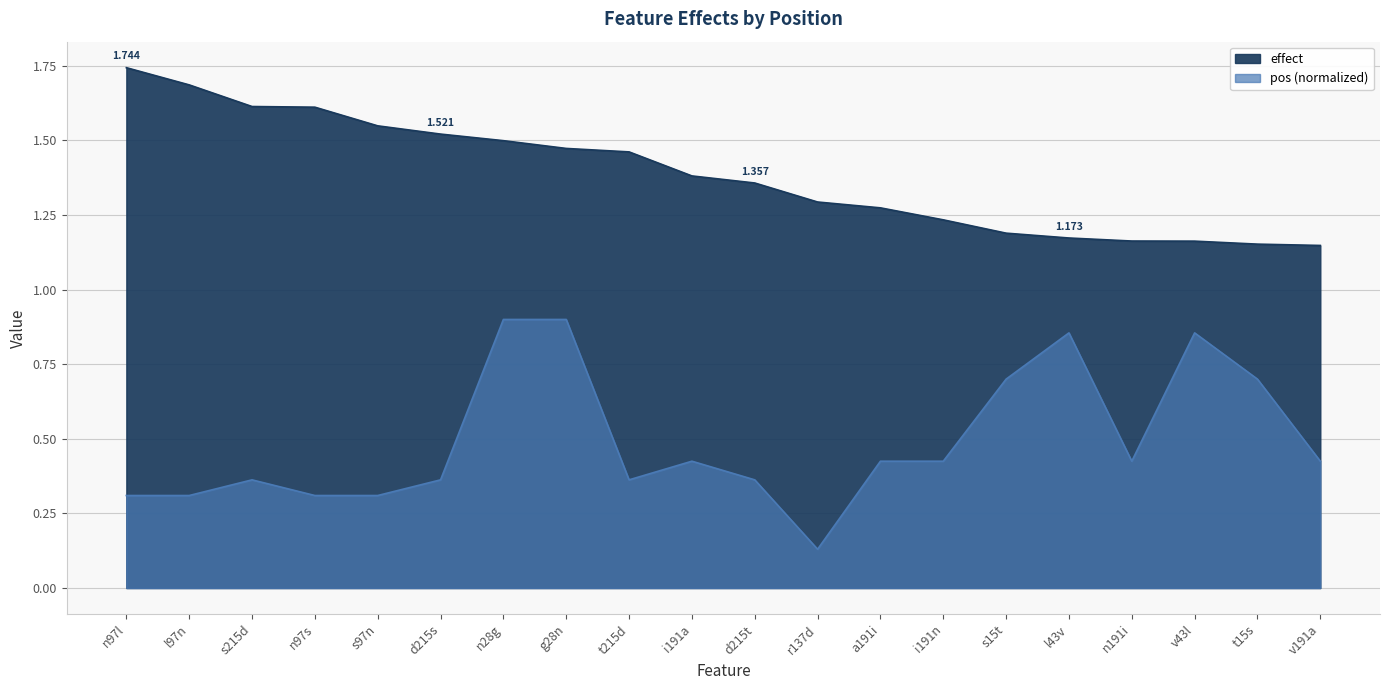

List the labels in order of pos value, smallest first.

r137d, n97l, l97n, n97s, s97n, s215d, d215s, t215d, d215t, i191a, a191i, i191n, n191i, v191a, s15t, t15s, l43v, v43l, n28g, g28n